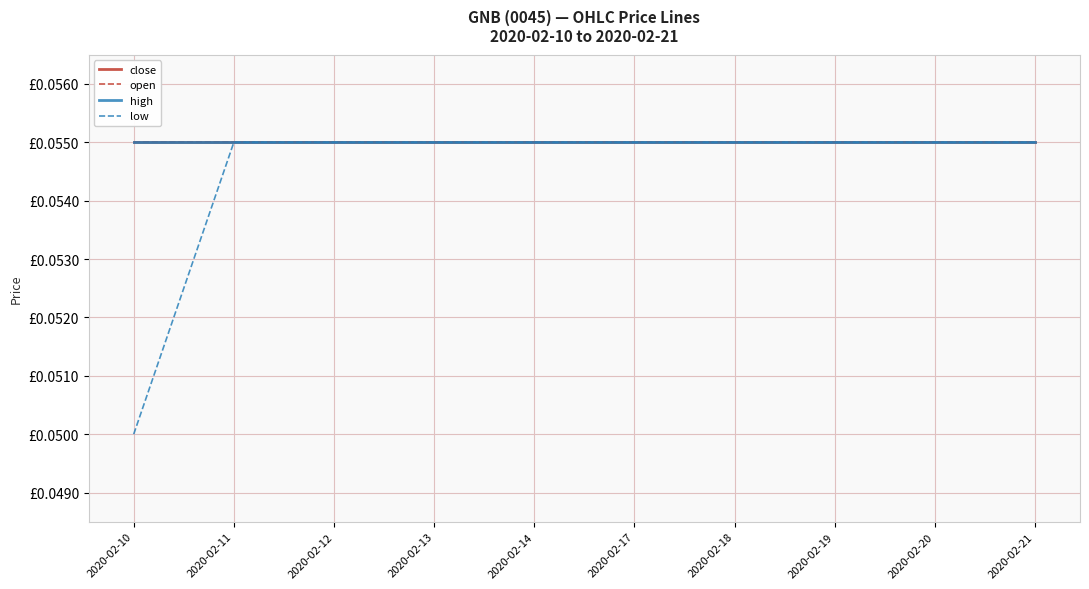

At how many categories does at least one series exceed 0?

10